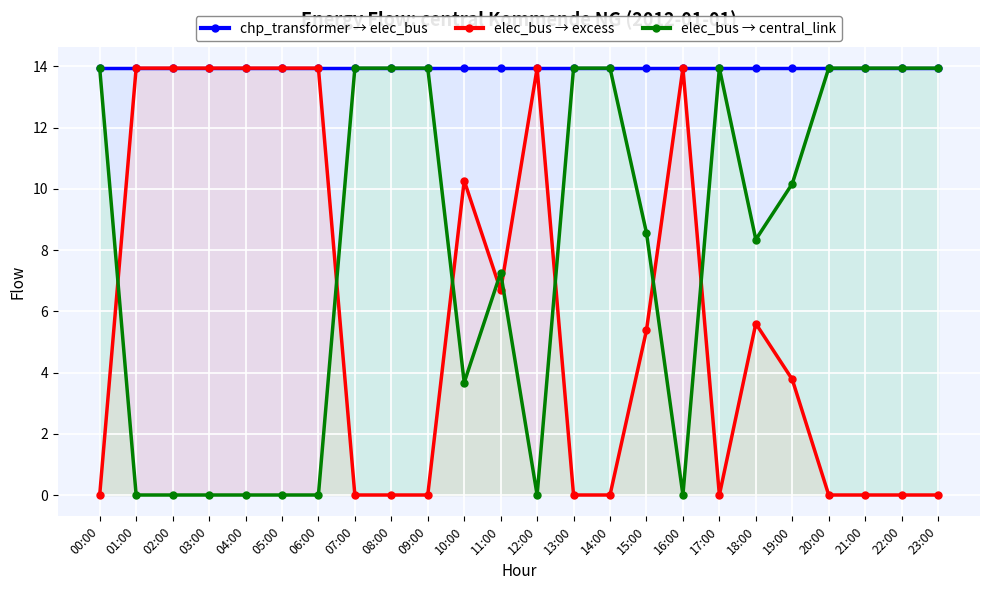

What position from the right is 04:00?

20